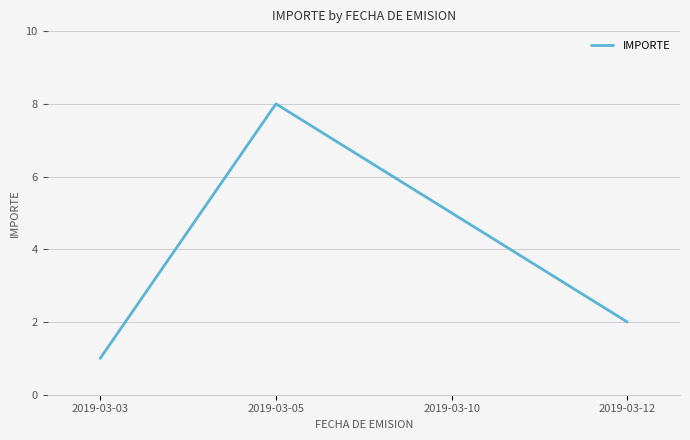

Is it true that the value at 2019-03-12 is 1?

False